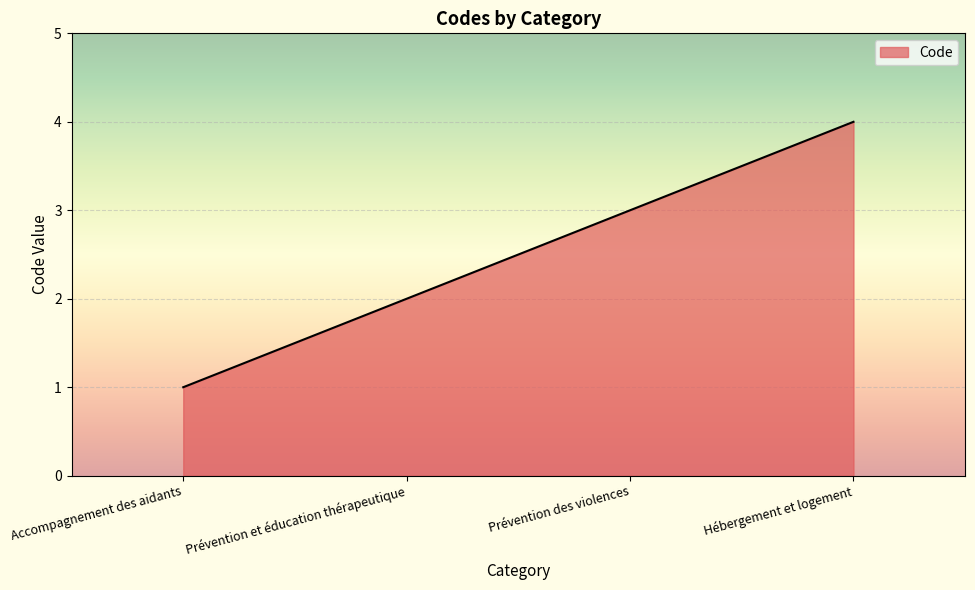

What is the sum of all values?

10